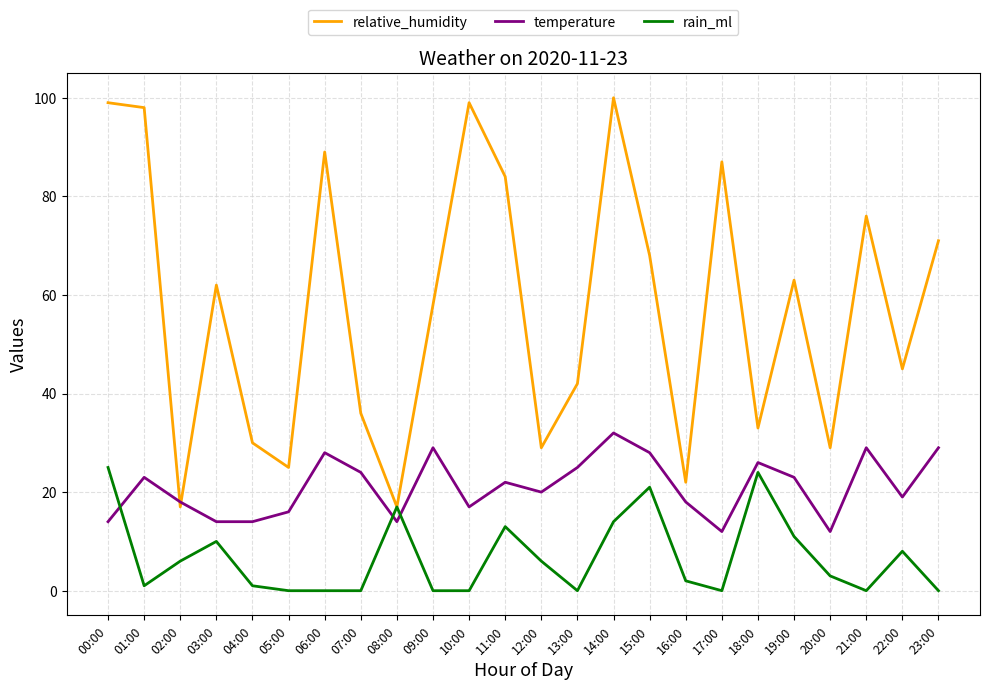

What are all the series names shown in the legend?

relative_humidity, temperature, rain_ml